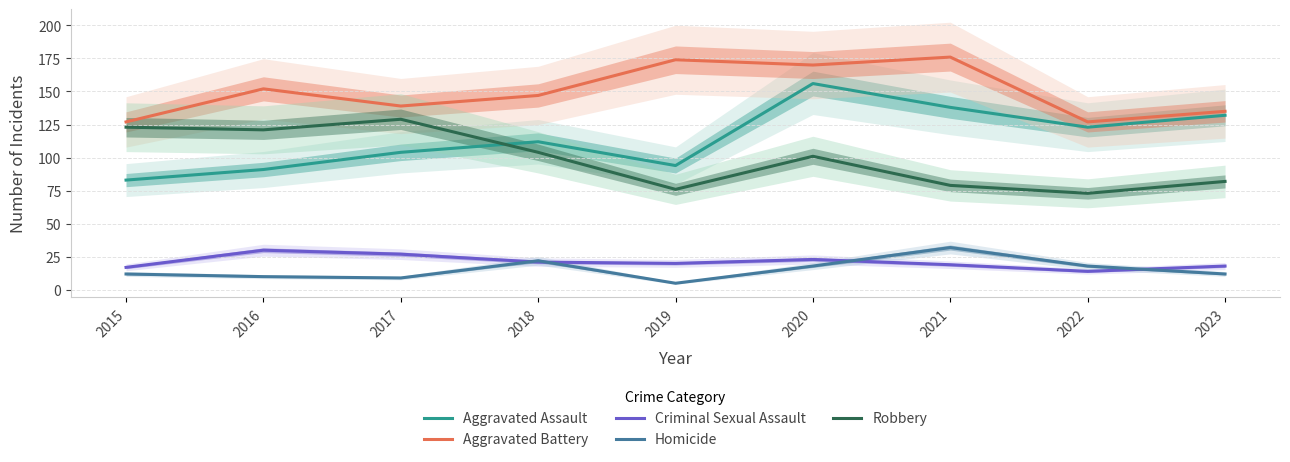

What is the sum of the Homicide values at 2016 and 2020?

28